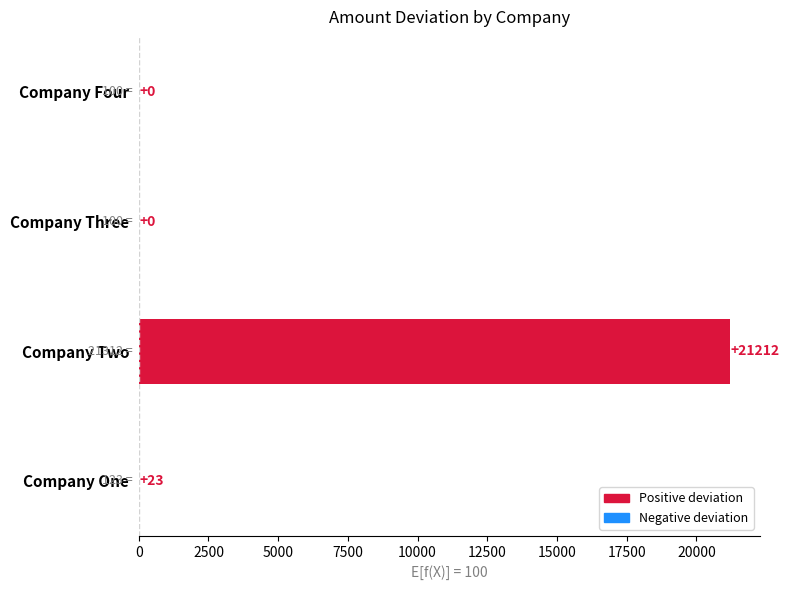

What is the sum of the values at Company One and Company Two?

21235